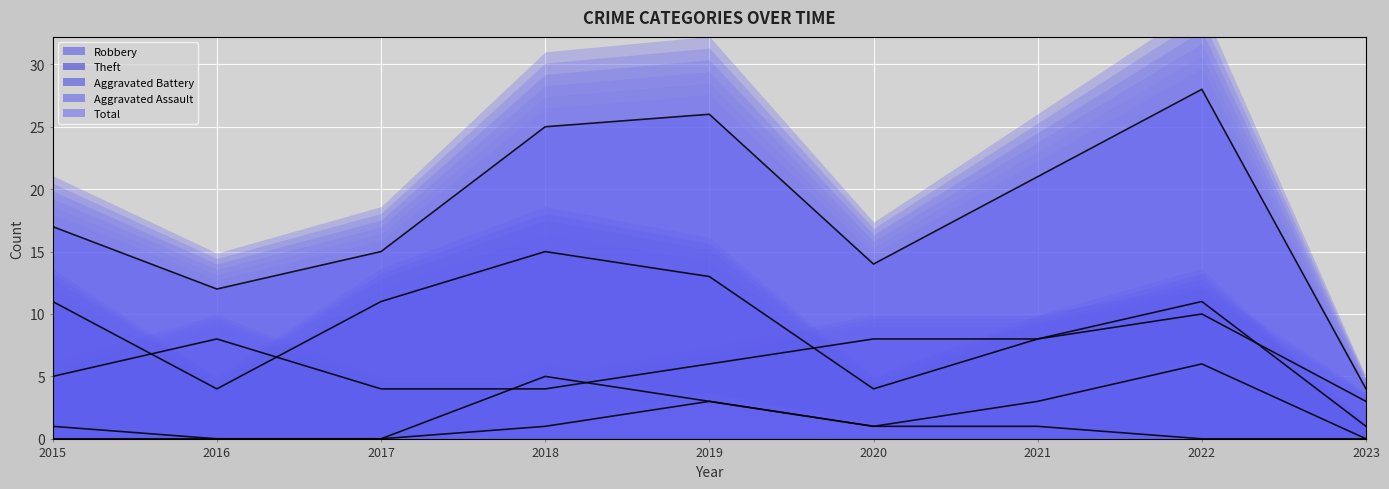

What are all the series names shown in the legend?

Robbery, Theft, Aggravated Battery, Aggravated Assault, Total